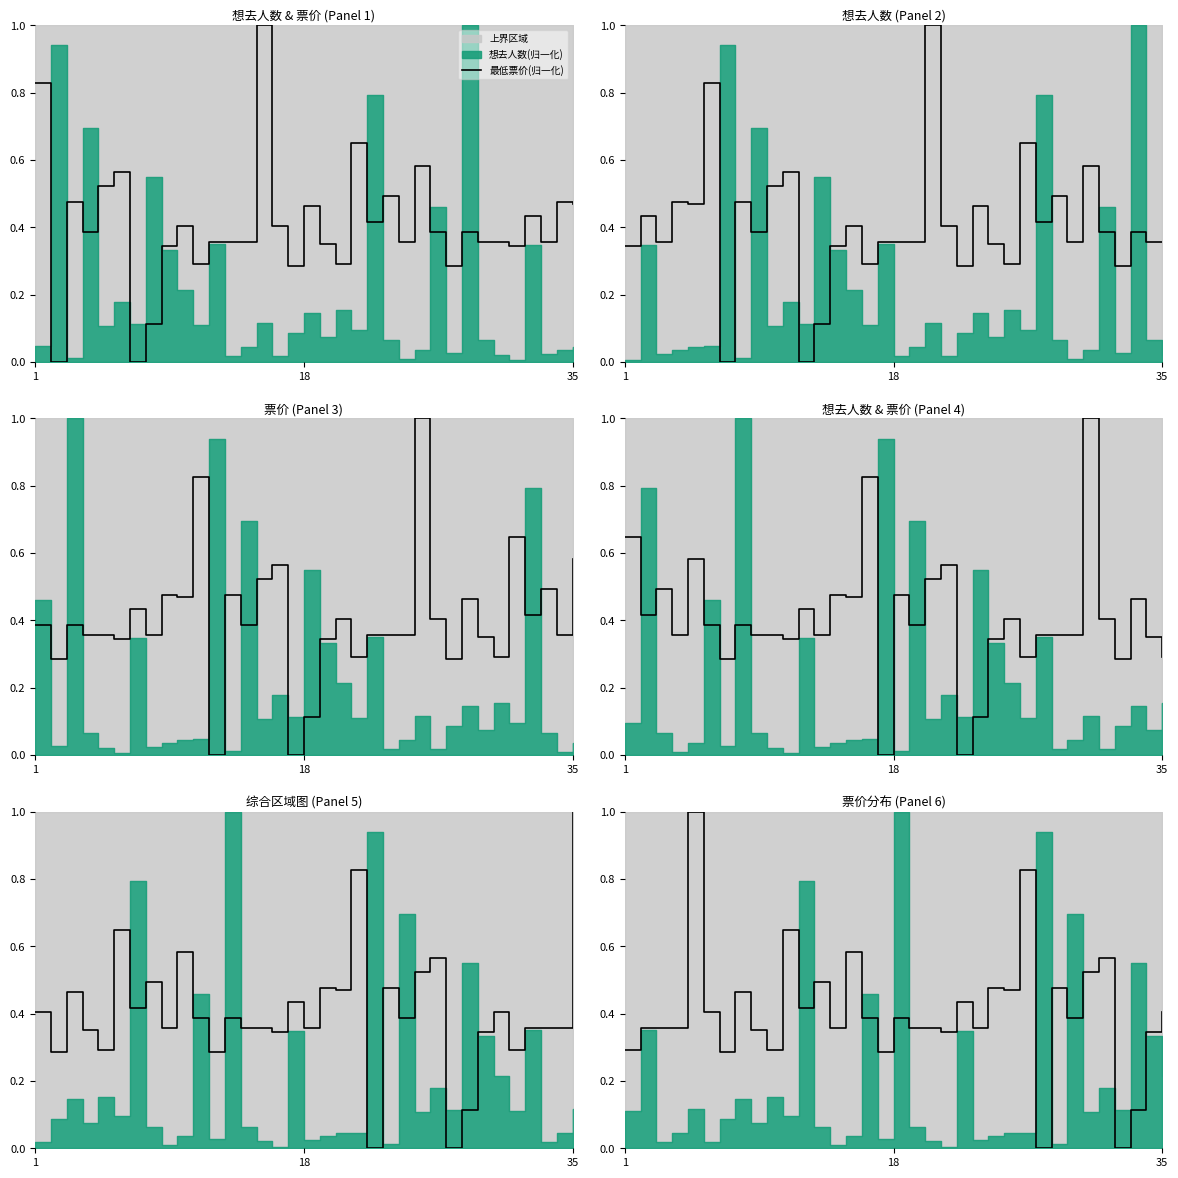

How many interior local peaks (higher than both neighbors) does the data have?

11